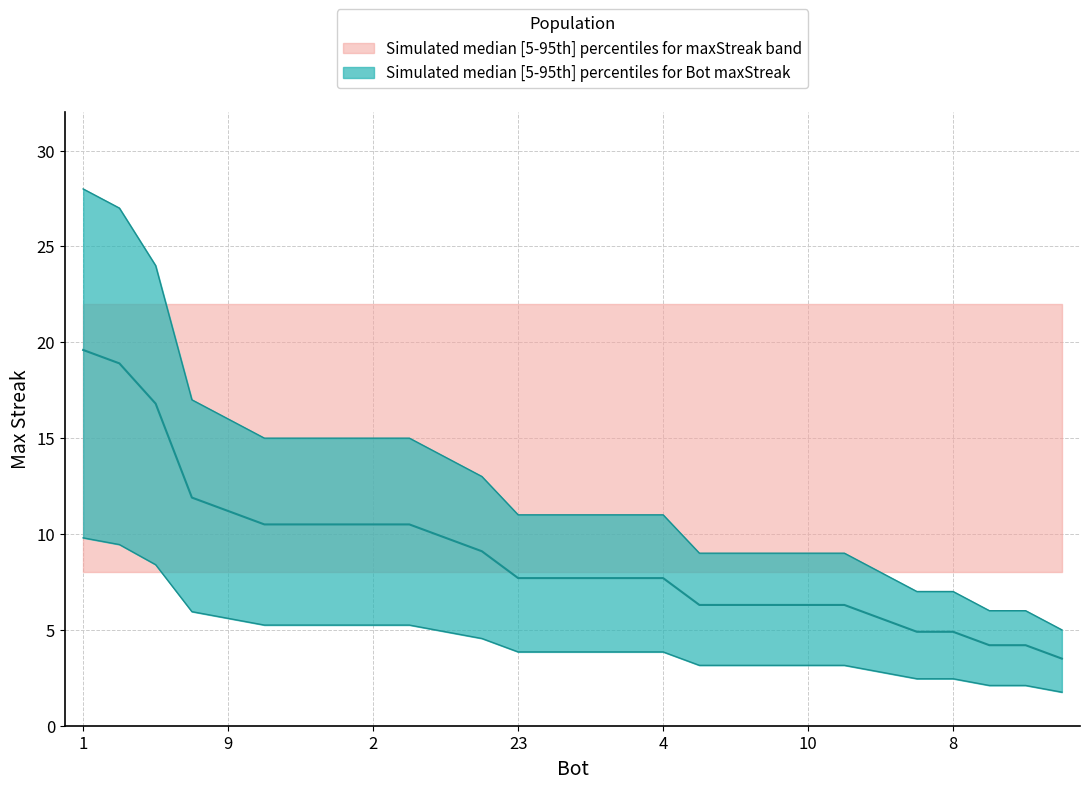

Reading left to right, what are all the values shown in this chart?

28	27	24	17	16	15	15	15	15	15	14	13	11	11	11	11	11	9	9	9	9	9	8	7	7	6	6	5